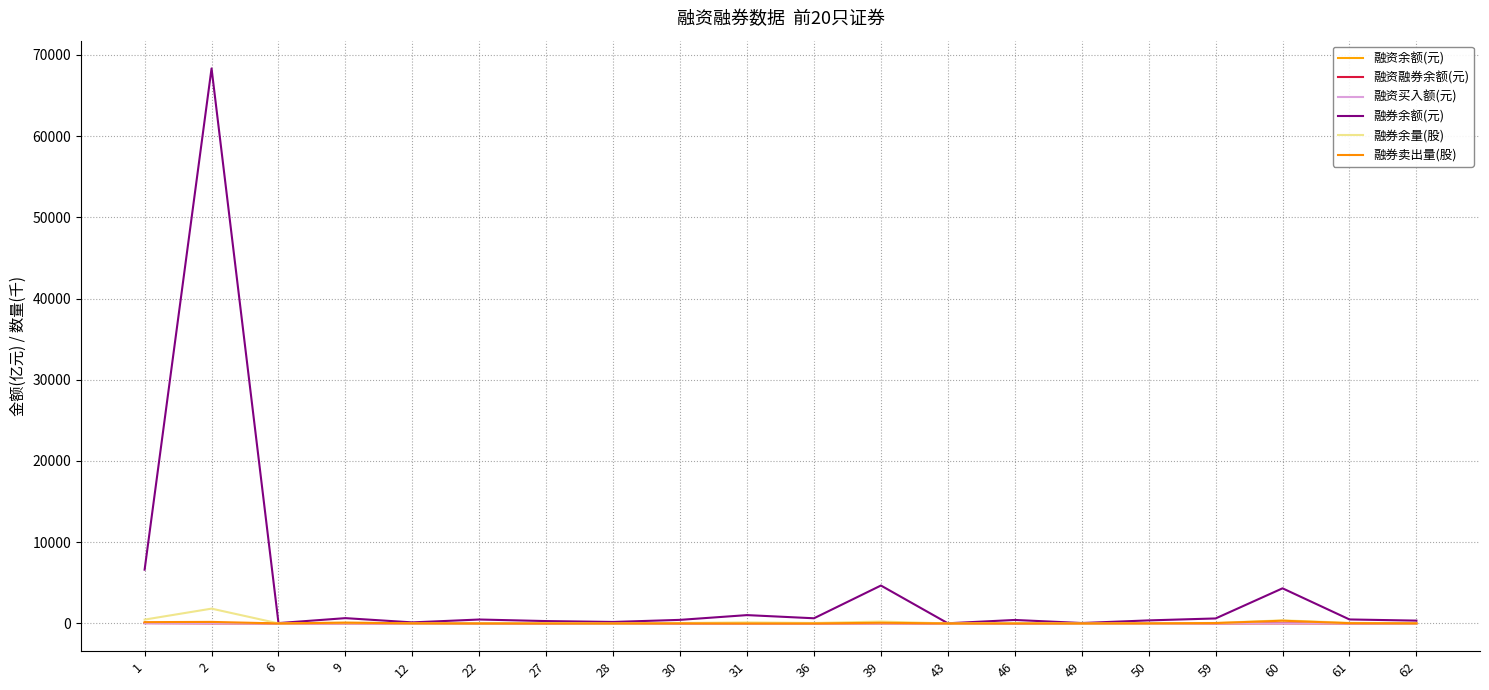

What is the difference between the maximum and minimum values in the 融资融券余额(元) series?

51.2